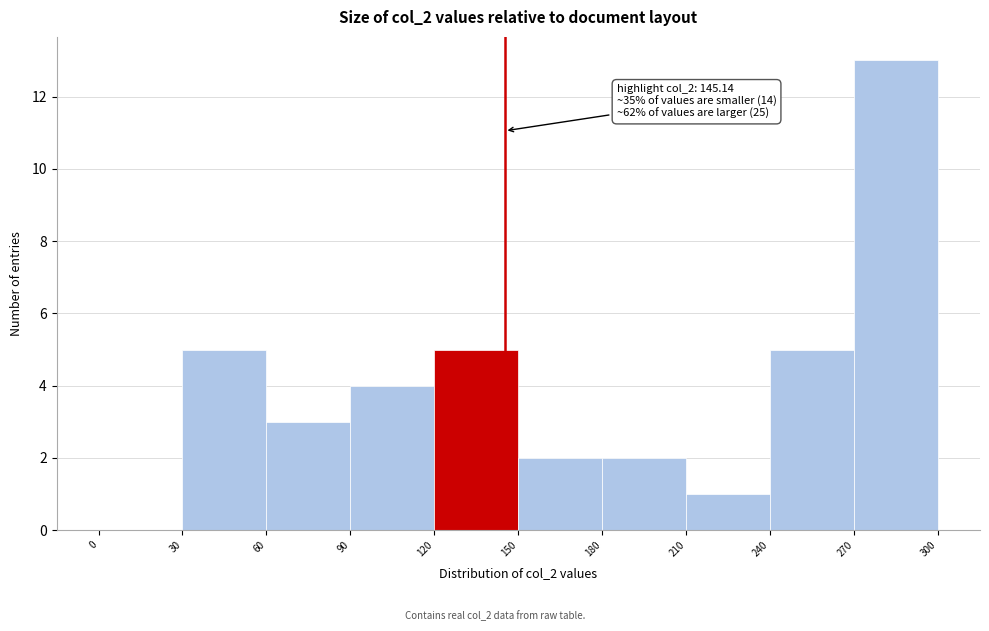

Over which range of the x-axis is the bar tallest?

270 to 300